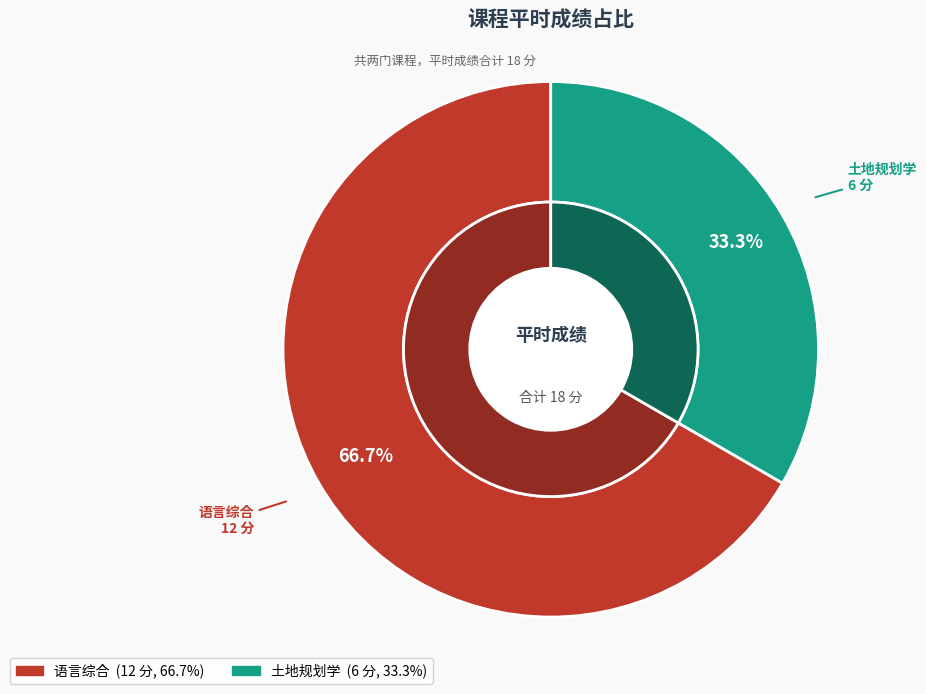

To the nearest percent, what is the average slice percentage?

50%